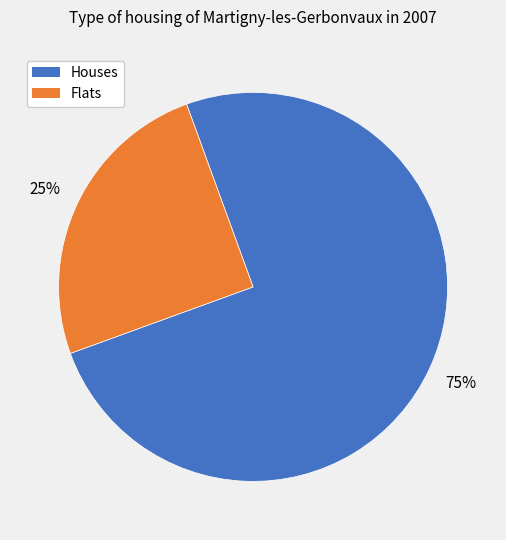

Is there a majority slice in this chart?

Yes